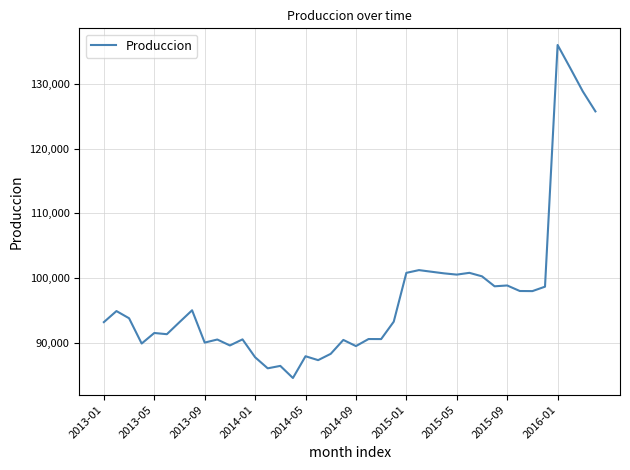

What is the difference between the maximum and minimum values?

51514.5